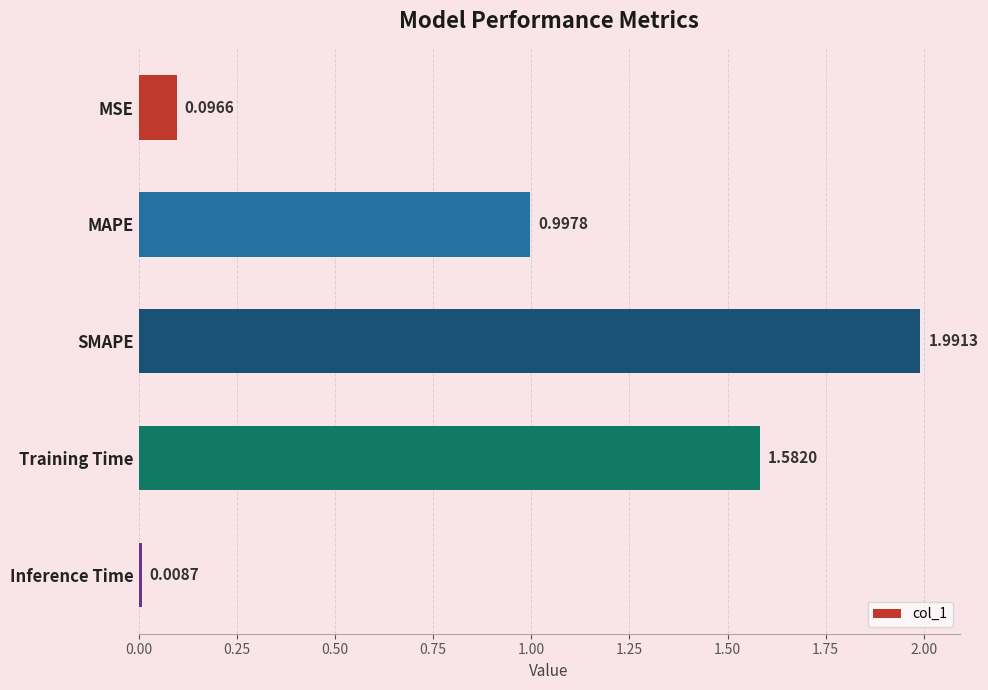

What is the label of the 4th bar from the top?

Training Time